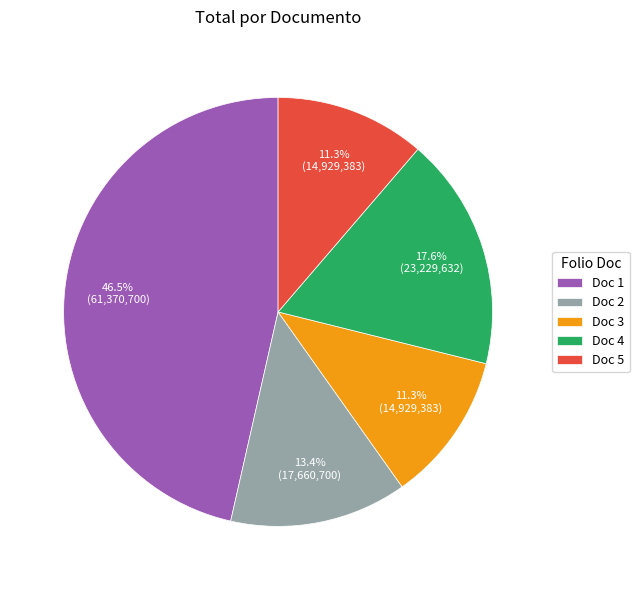

Do Doc 2 and Doc 5 together represent more than half of the pie?

No